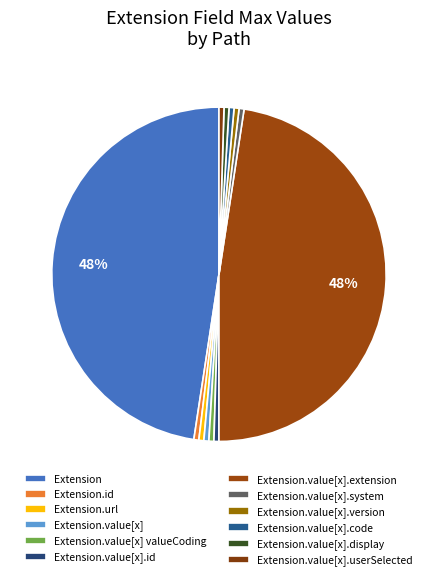

How many slices are in this pie chart?

12